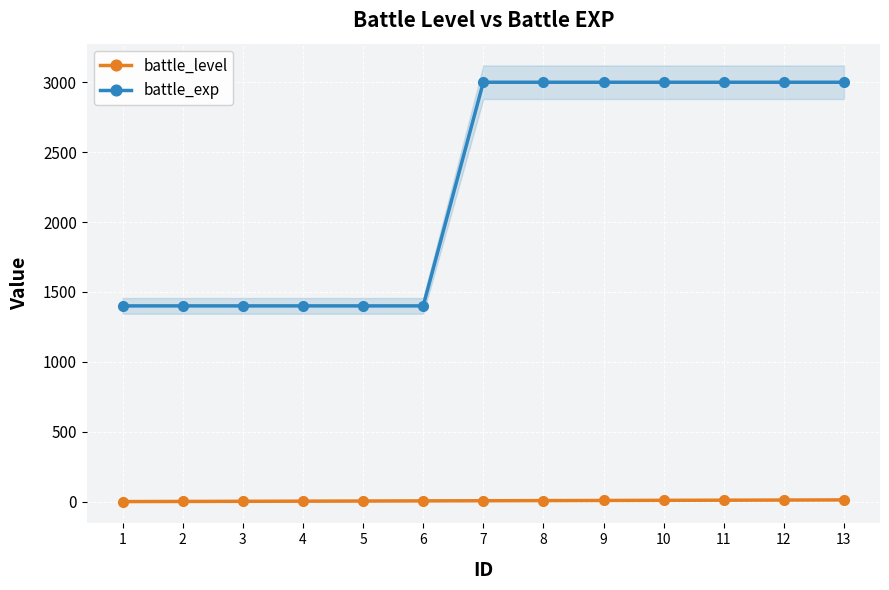

What is the difference between the maximum and minimum values in the battle_level series?

12